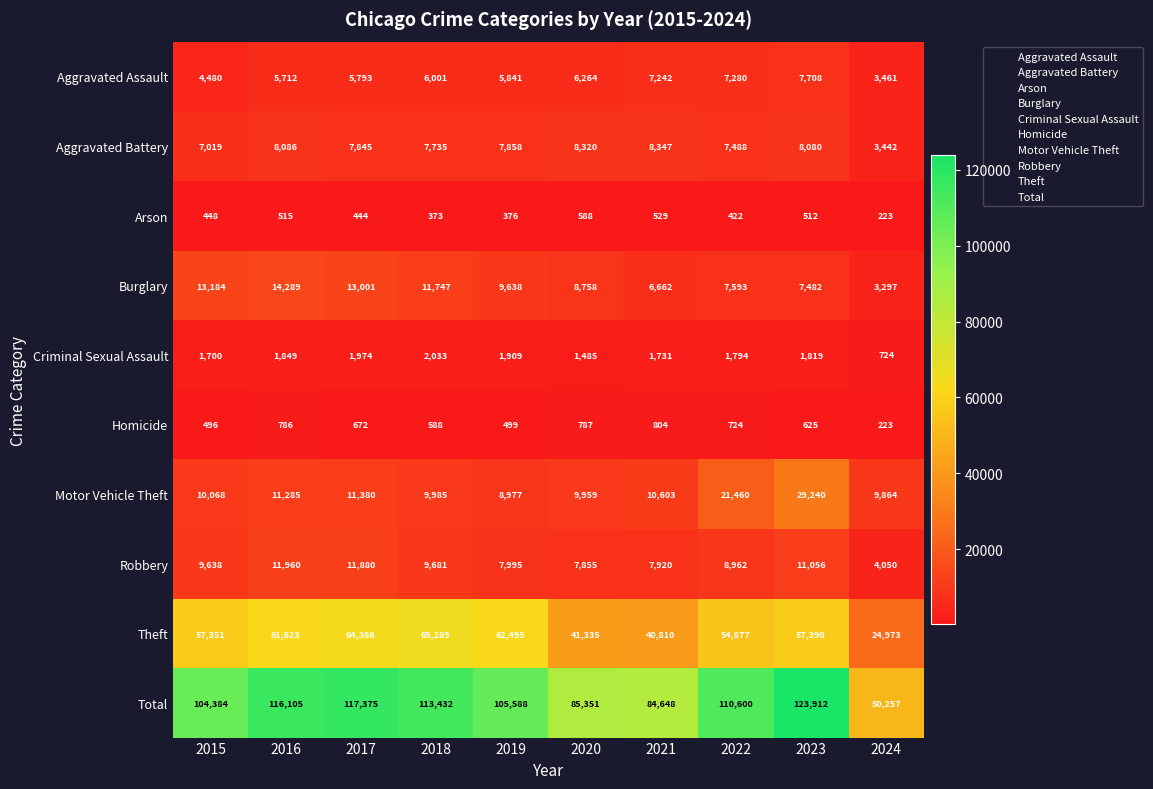

At which category does the chart reach its peak across all series?

2023